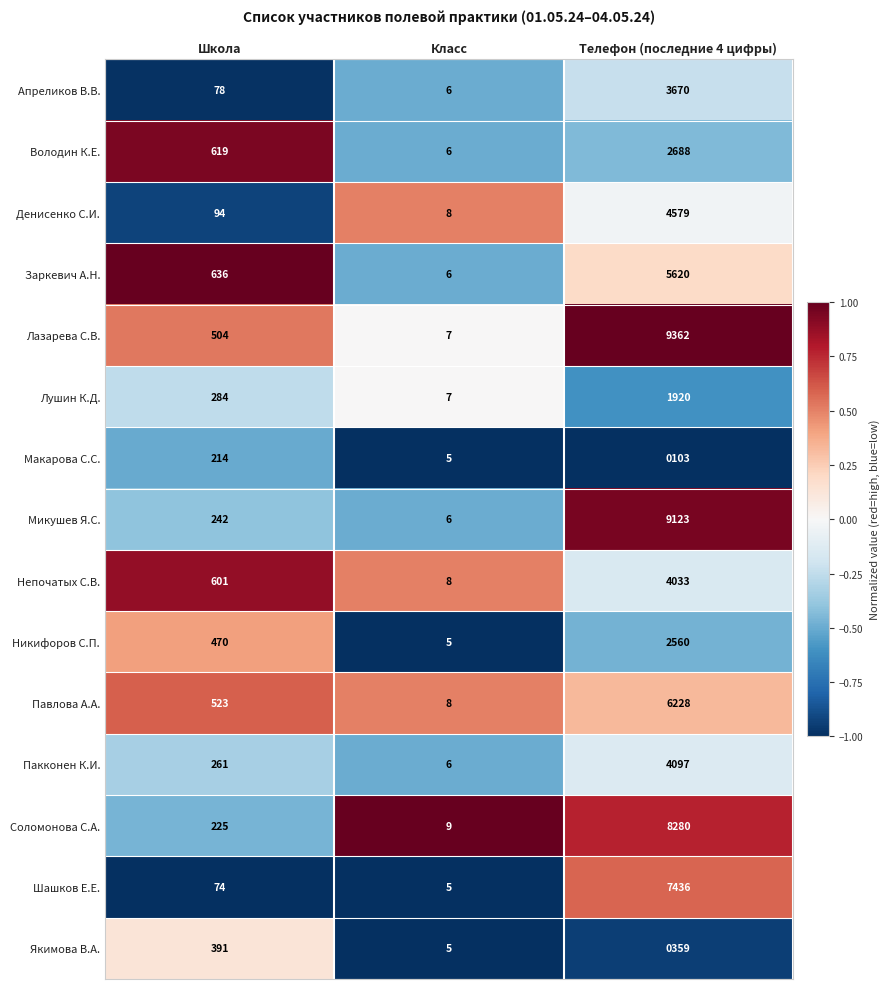

What is the difference between the Апреликов В.В. values at Телефон (последние 4 цифры) and Класс?

3664